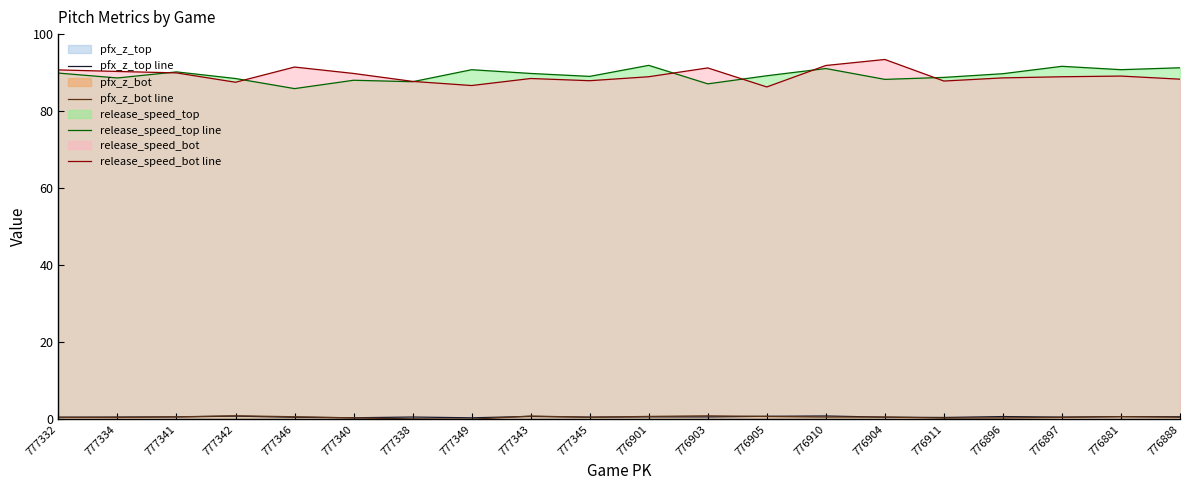

True or false: pfx_z_top line and release_speed_bot line intersect in this chart.

False